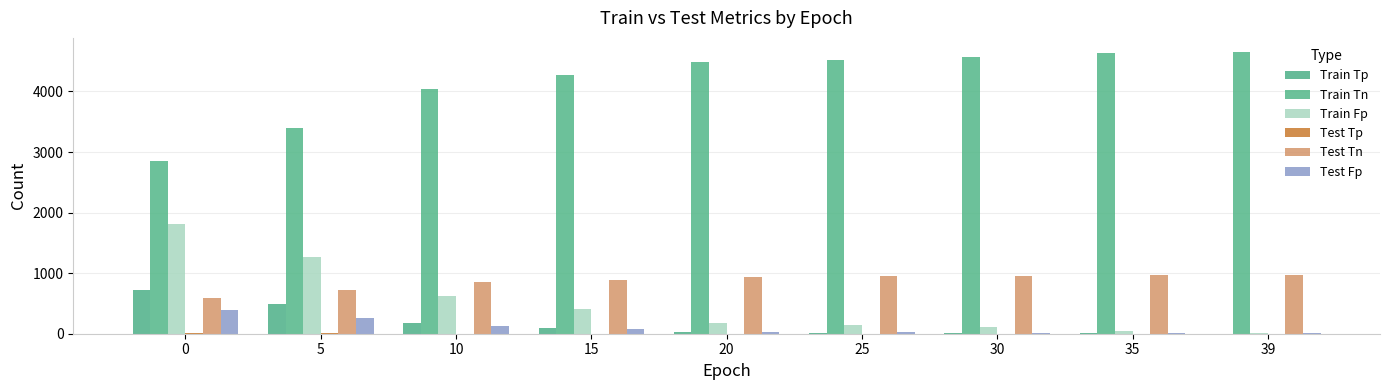

Rank the series by their maximum value, from highest to lowest.

Train Tn, Train Fp, Test Tn, Train Tp, Test Fp, Test Tp